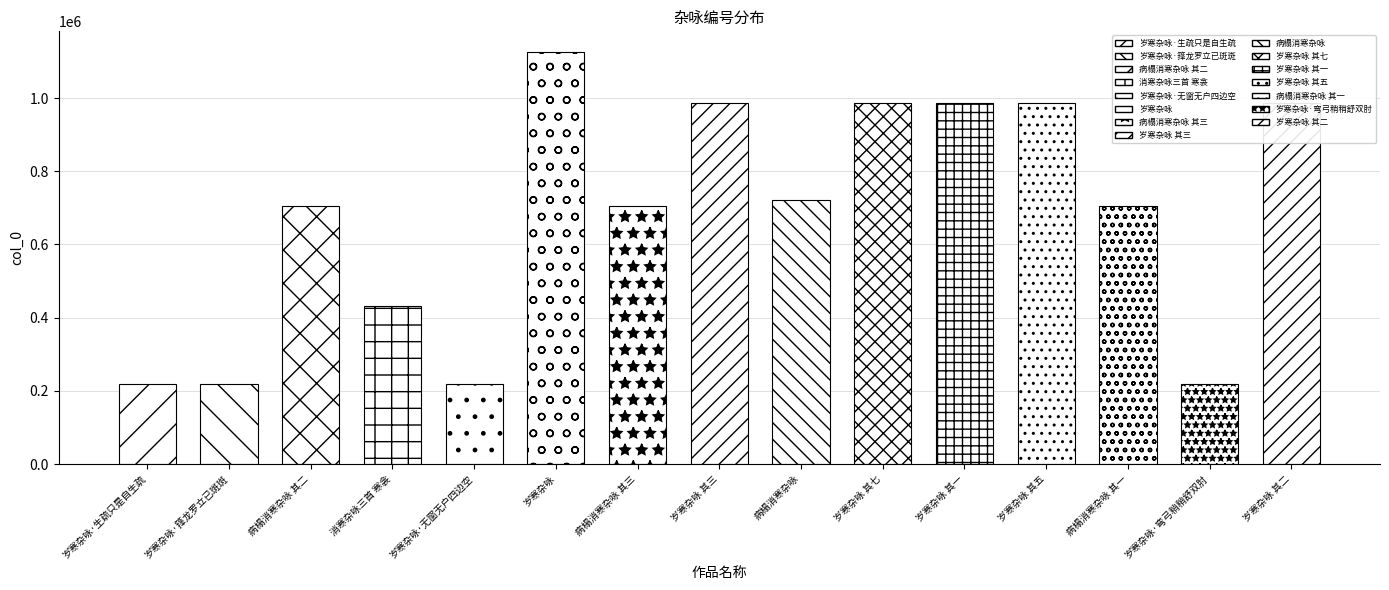

What position from the right is 岁寒杂咏·箨龙罗立已斑斑?

14